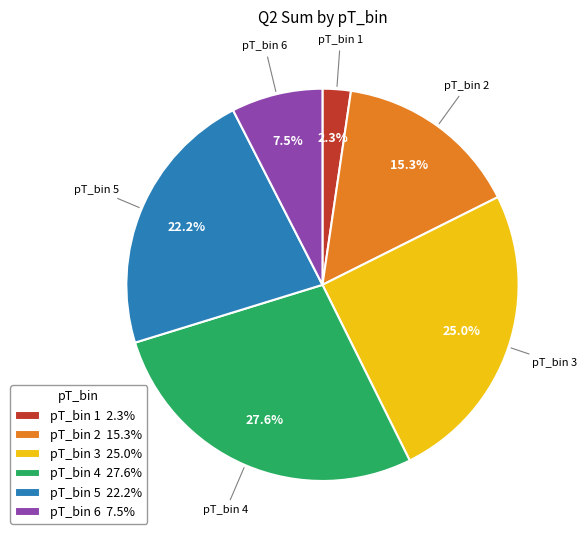

Is pT_bin 5 22.2% the majority of the pie?

No